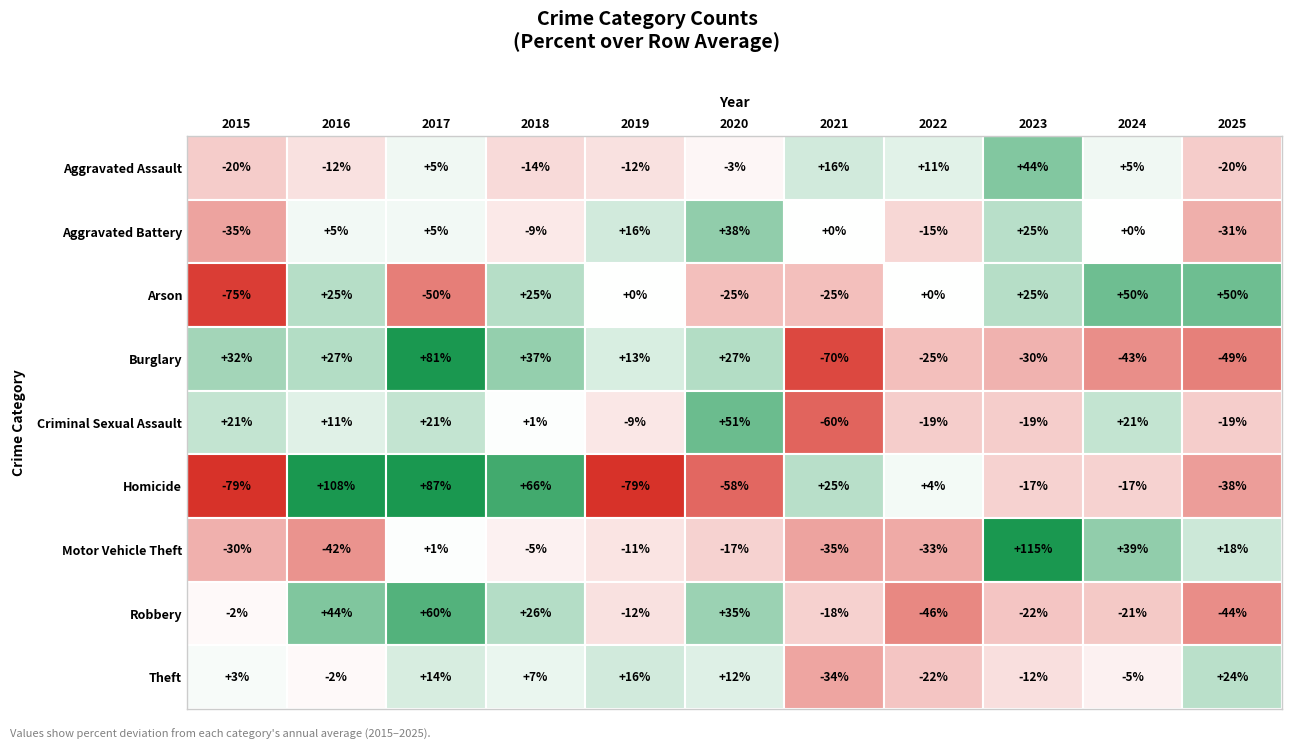

List the labels in order of Theft value, largest first.

2025, 2019, 2017, 2020, 2018, 2015, 2016, 2024, 2023, 2022, 2021